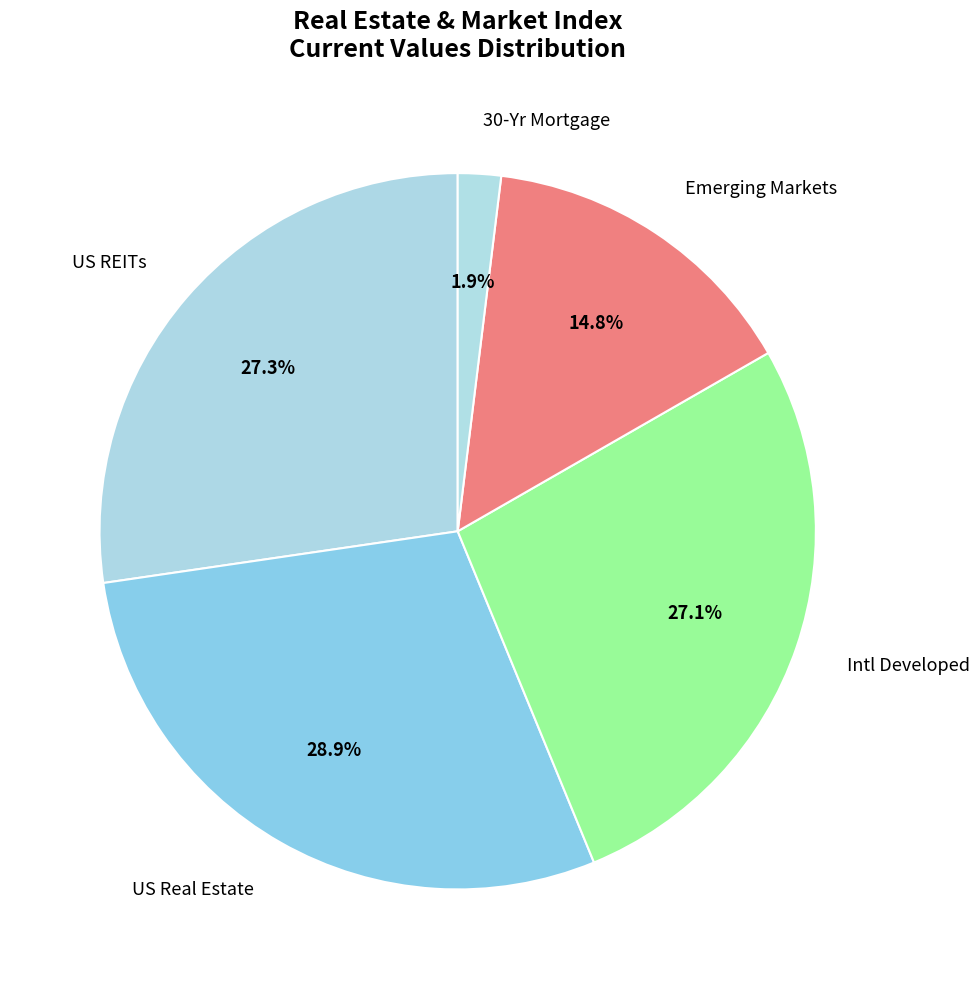

Count the number of slices in the pie.

5